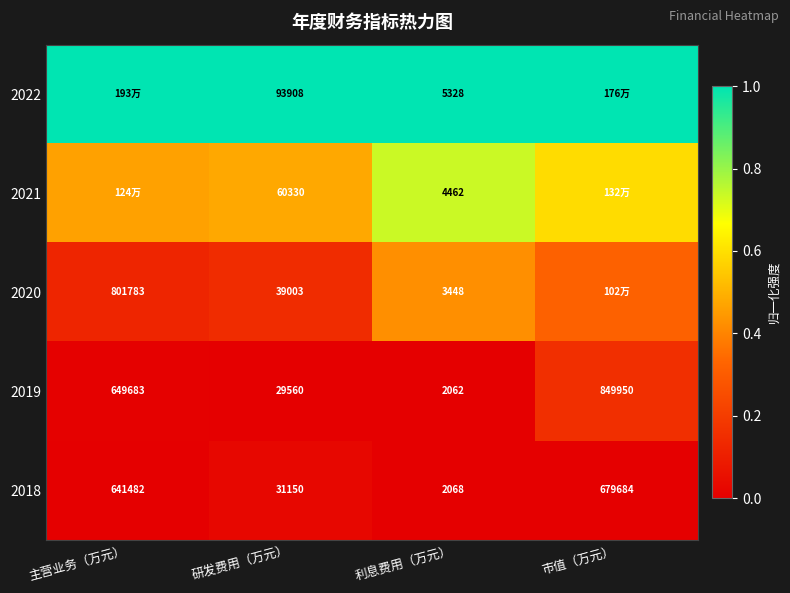

The value of 2018 at 利息费用（万元） is 0.0. True or false?

False